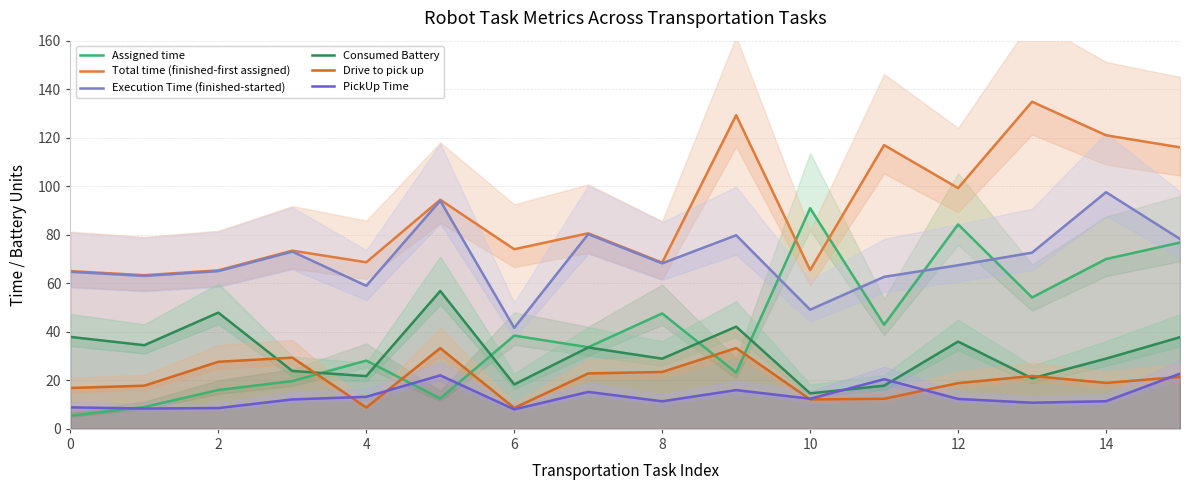

What is the difference between the highest and lowest values at 11?

104.5